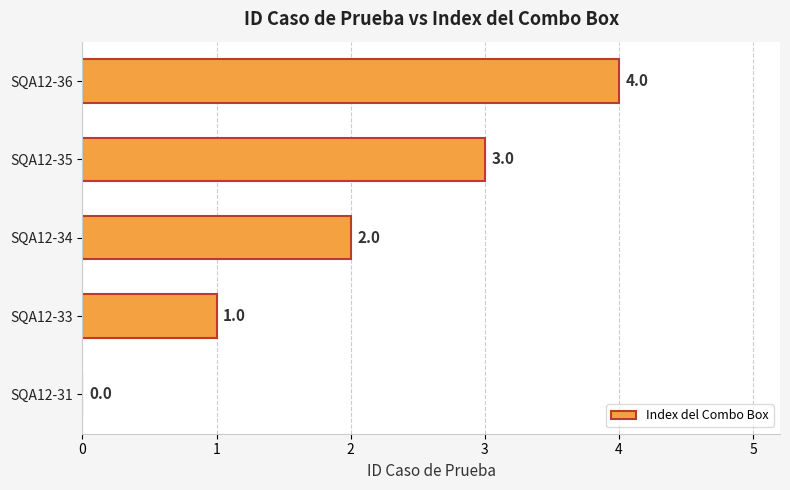

Between SQA12-33 and SQA12-36, which is larger?

SQA12-36